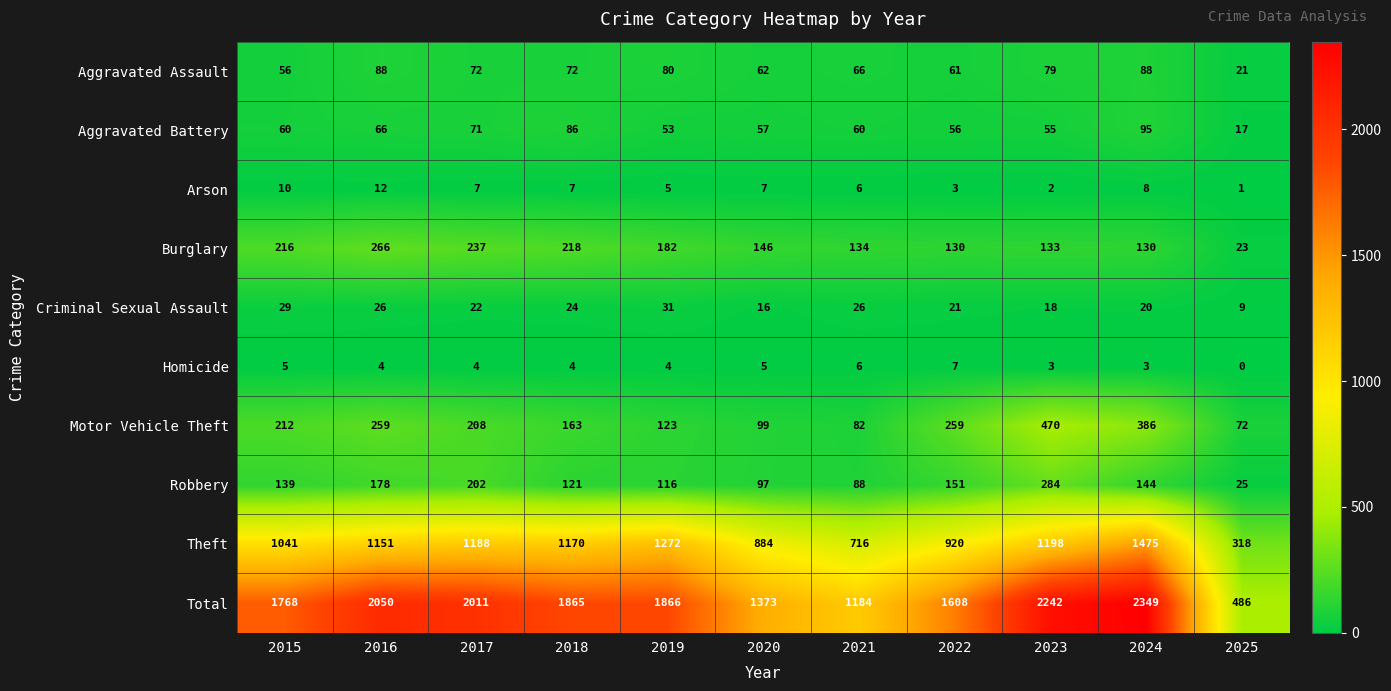

Which series has the largest range (max minus min)?

Total